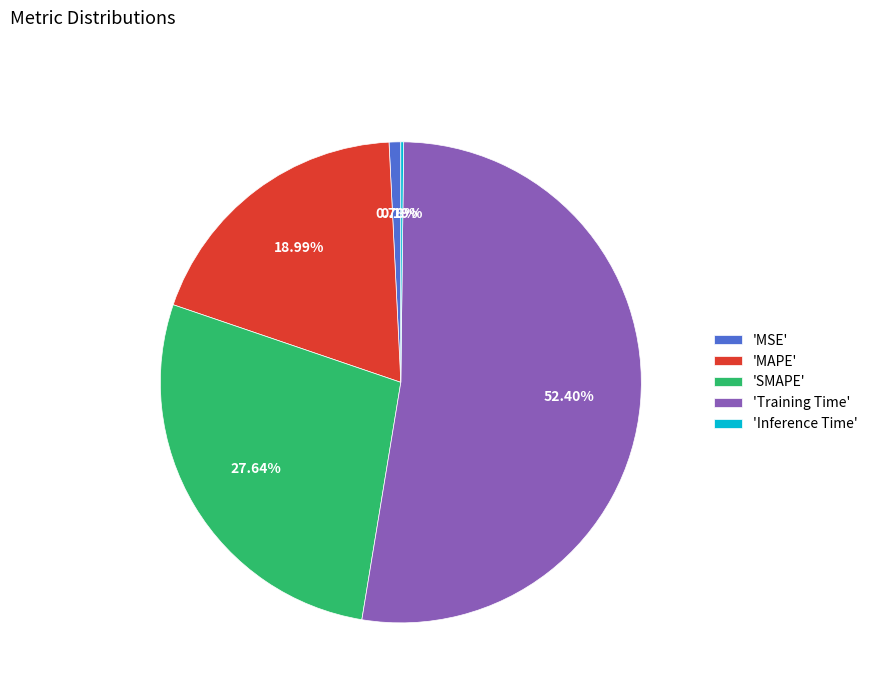

To the nearest percent, what is the difference between the largest and smallest slice percentages?

52%